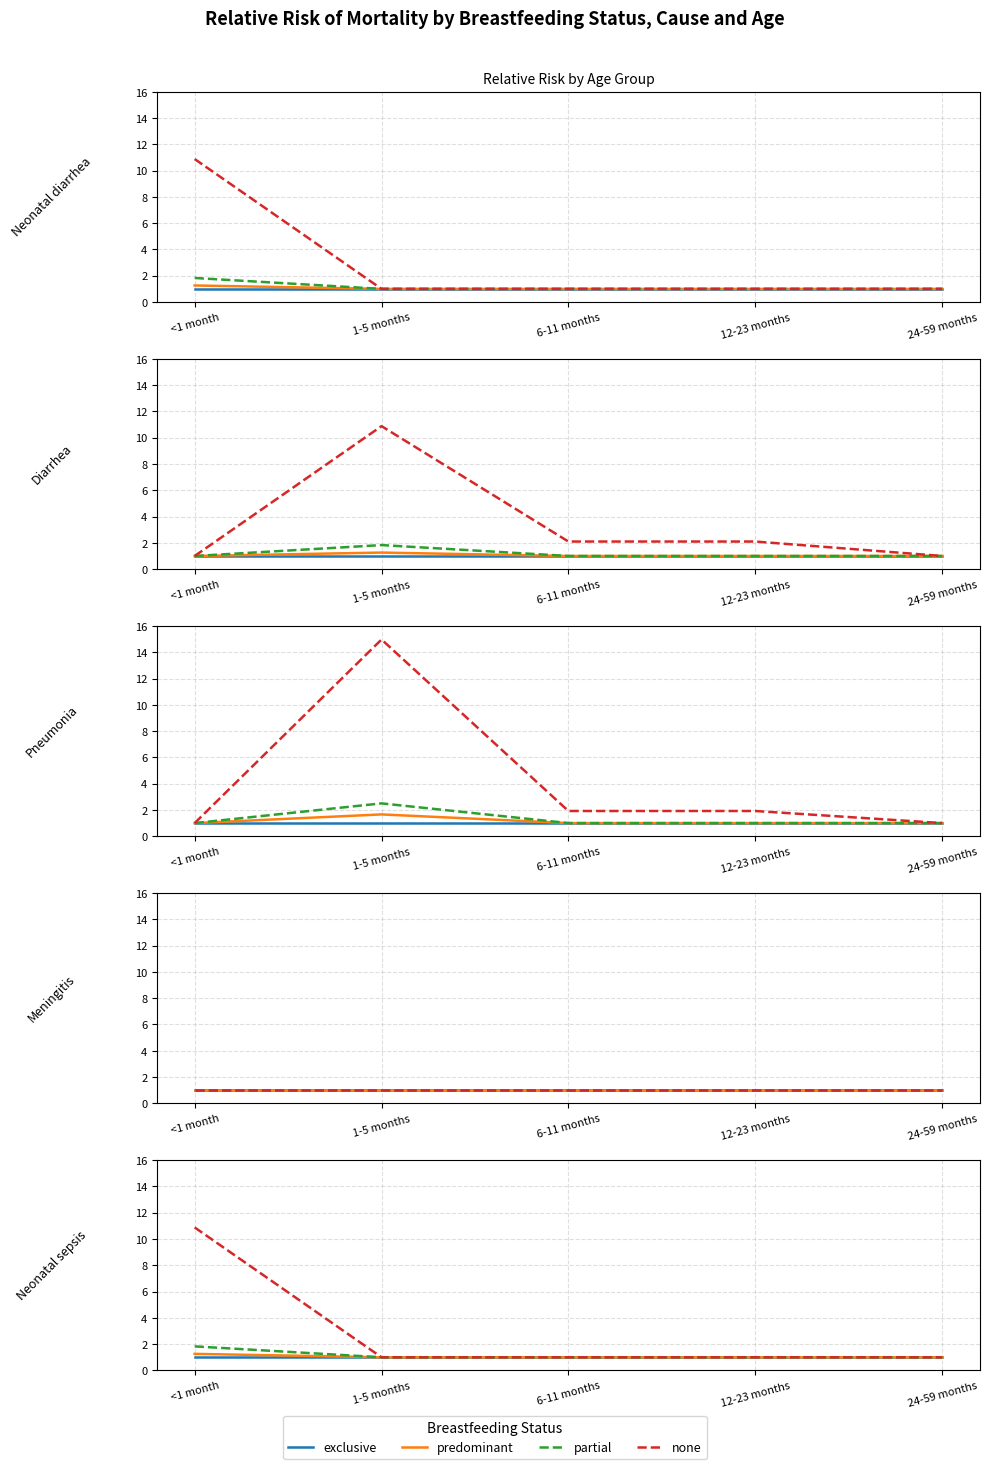

Is the value of partial at 24-59 months greater than the value of predominant at 6-11 months?

No